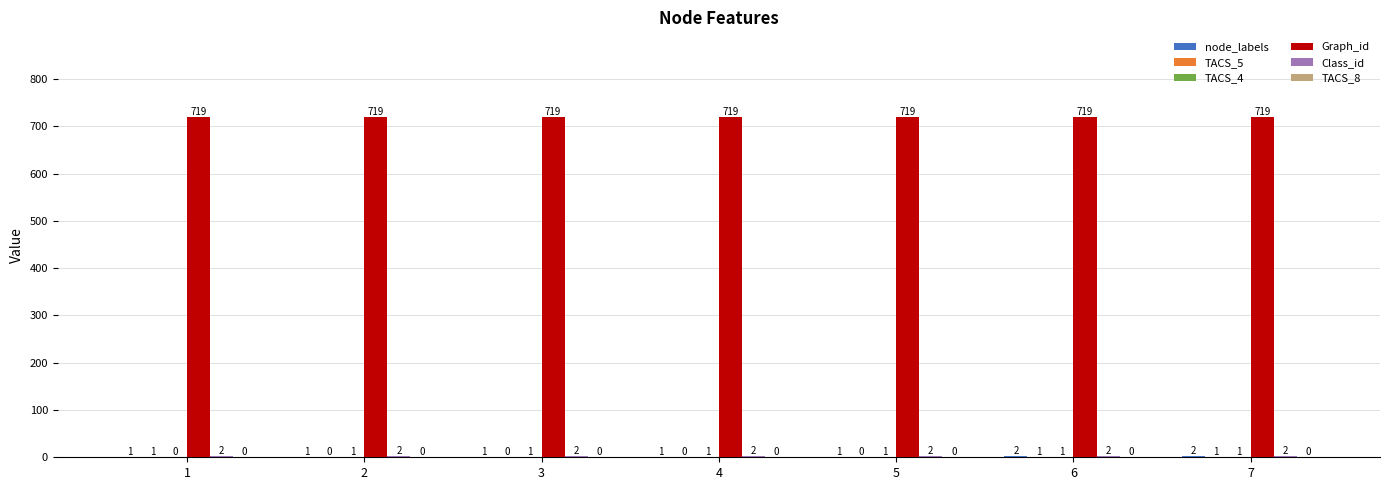

Are the bars horizontal?

No